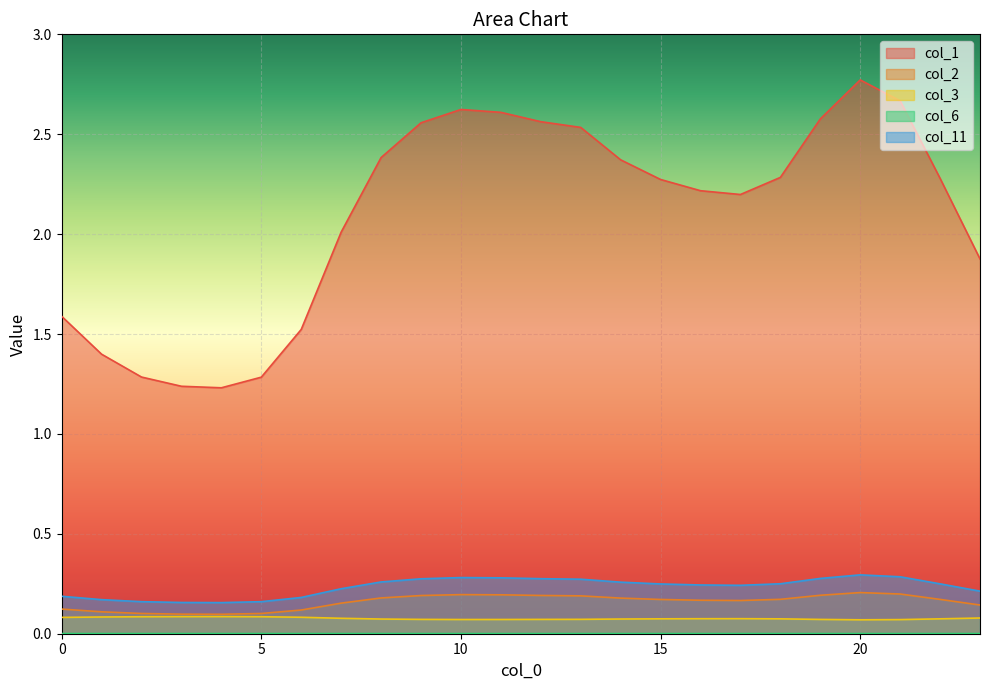

Reading left to right, what are all the values shown in this chart?

0: 1.6	1.4	1.3	1.2	1.2	1.3	1.5	2.0	2.4	2.6	2.6	2.6	2.6	2.5	2.4	2.3	2.2	2.2	2.3	2.6	2.8	2.7	2.3	1.9
1: 0.1	0.1	0.1	0.1	0.1	0.1	0.1	0.2	0.2	0.2	0.2	0.2	0.2	0.2	0.2	0.2	0.2	0.2	0.2	0.2	0.2	0.2	0.2	0.1
2: 0.1	0.1	0.1	0.1	0.1	0.1	0.1	0.1	0.1	0.1	0.1	0.1	0.1	0.1	0.1	0.1	0.1	0.1	0.1	0.1	0.1	0.1	0.1	0.1
5: 0.0	0.0	0.0	0.0	0.0	0.0	0.0	0.0	0.0	0.0	0.0	0.0	0.0	0.0	0.0	0.0	0.0	0.0	0.0	0.0	0.0	0.0	0.0	0.0
10: 0.2	0.2	0.2	0.2	0.2	0.2	0.2	0.2	0.3	0.3	0.3	0.3	0.3	0.3	0.3	0.2	0.2	0.2	0.3	0.3	0.3	0.3	0.2	0.2